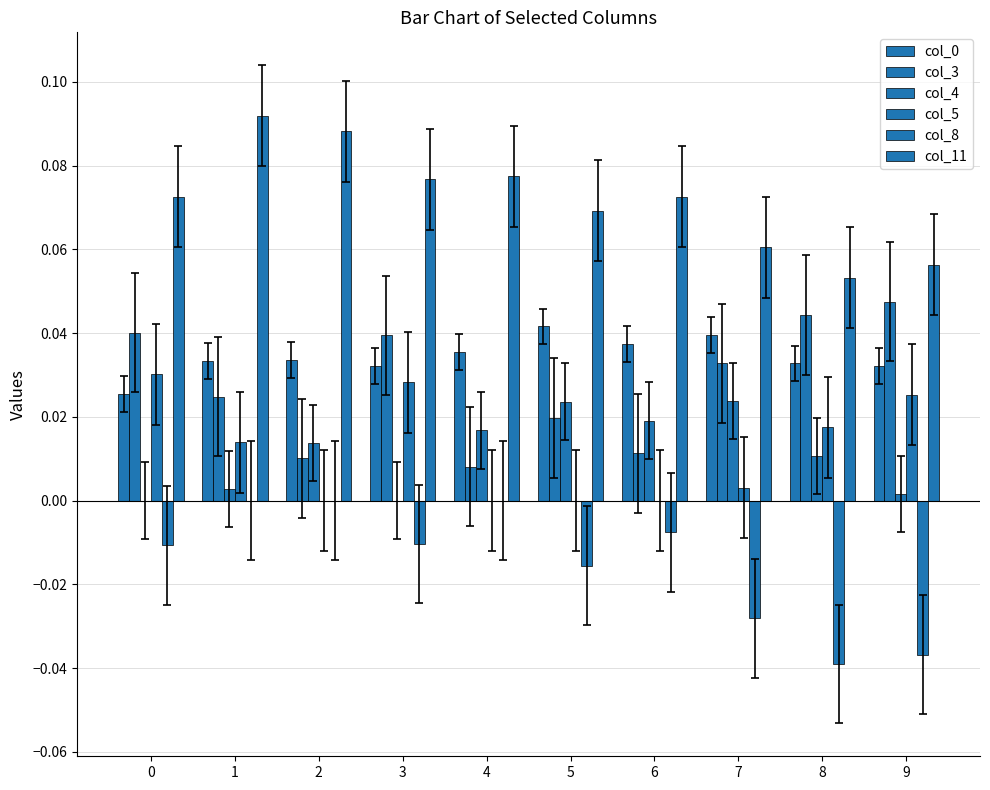

Is it true that col_5 equals -0.0 at 4?

False